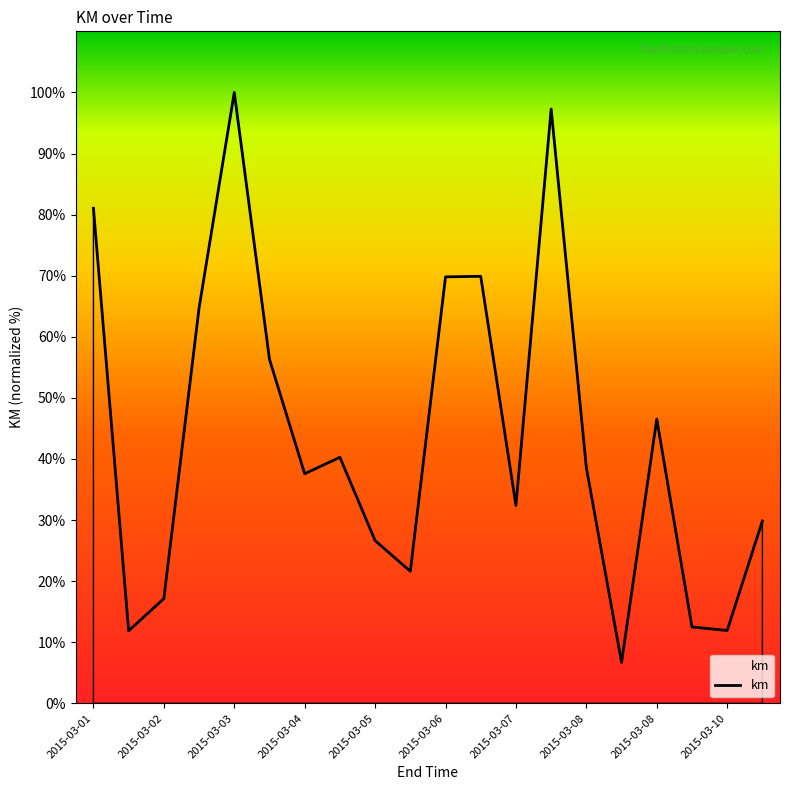

What is the maximum value shown in the chart?

100.0